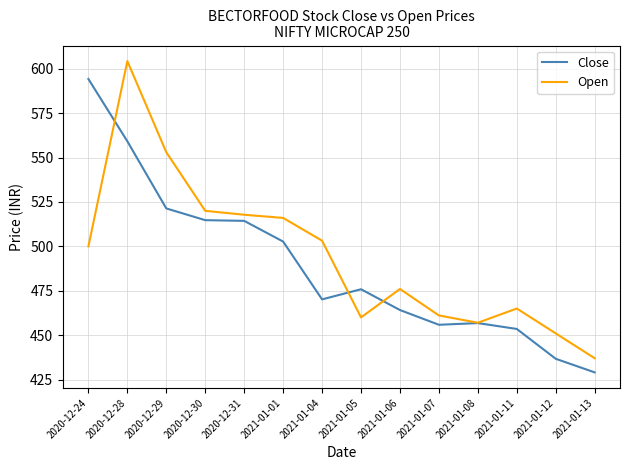

List the series in order of their peak value, lowest first.

Close, Open